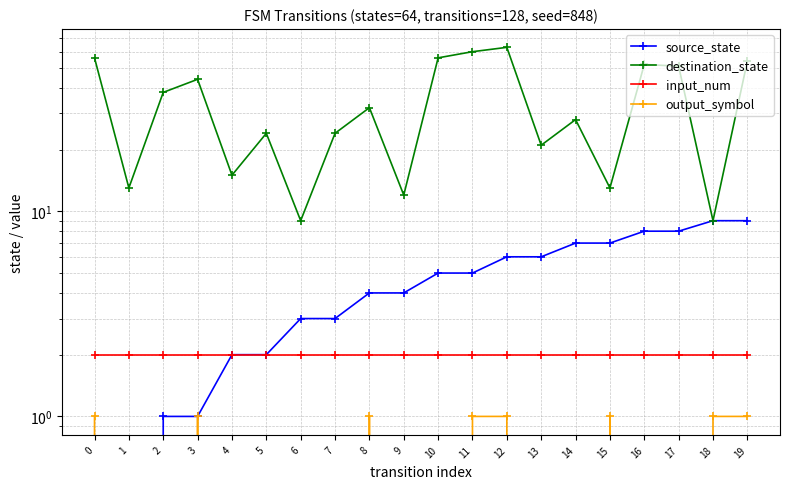

What is the total value across all series at 6?

14